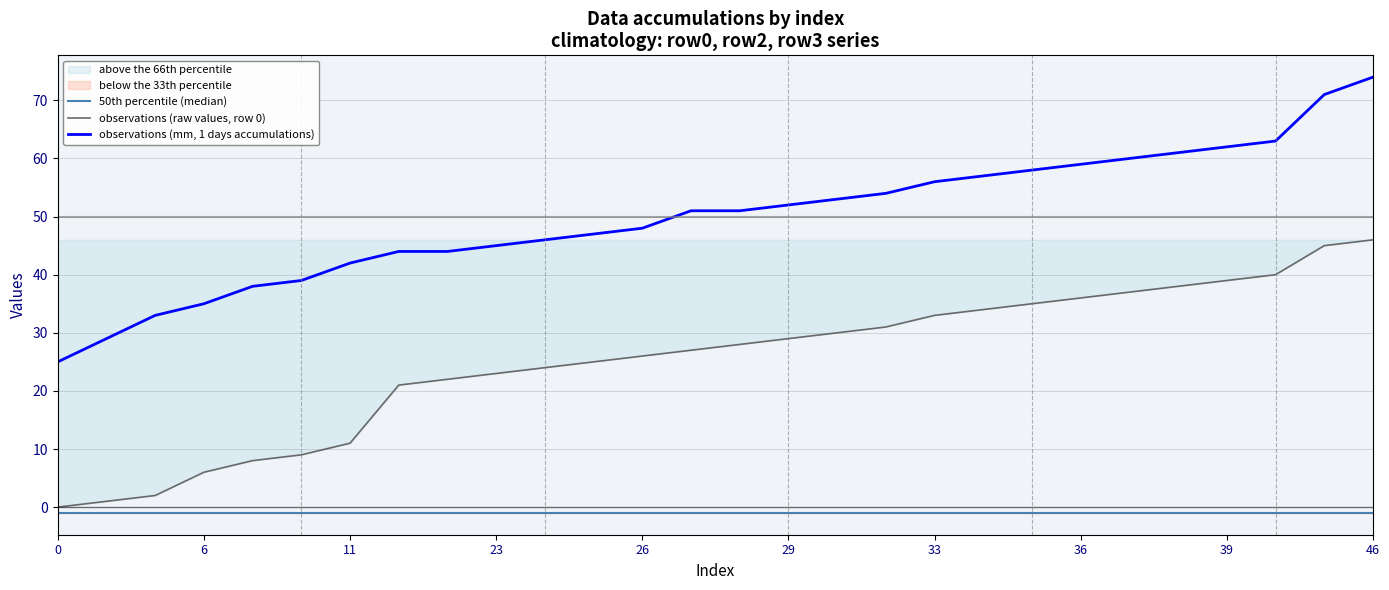

What is the smallest value displayed?

-1